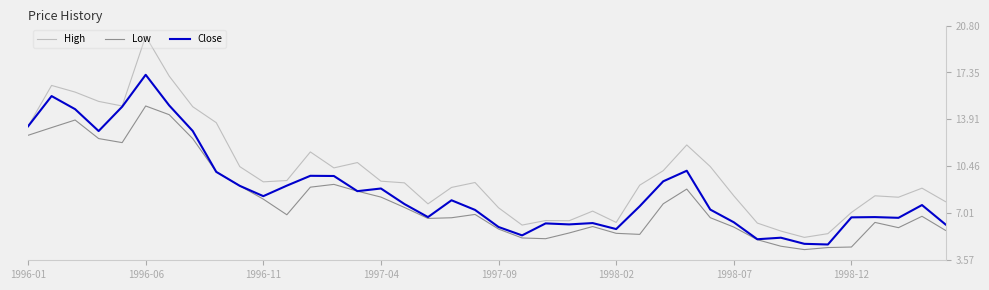

What is the minimum value shown in the chart?

4.3